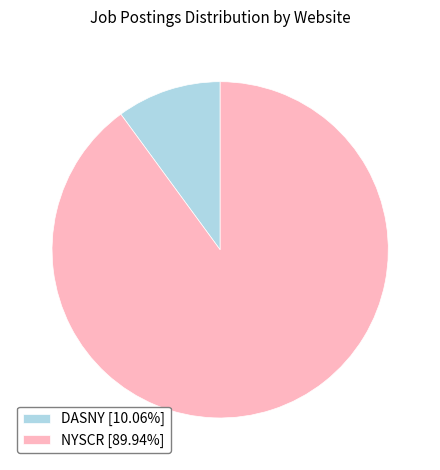

How many segments does this pie chart have?

2